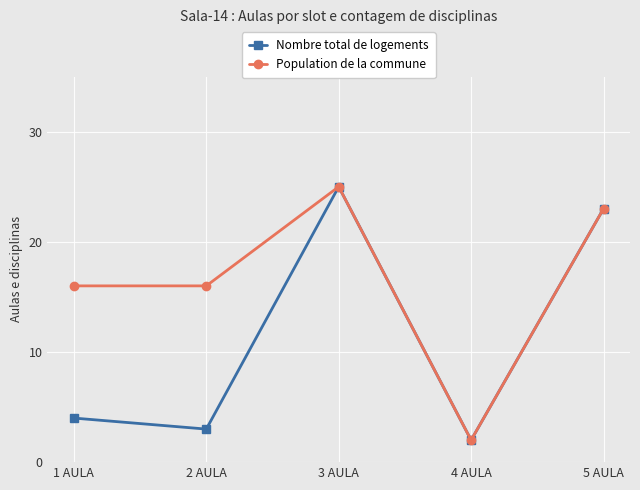

What is the label of the 5th point from the left?

5 AULA